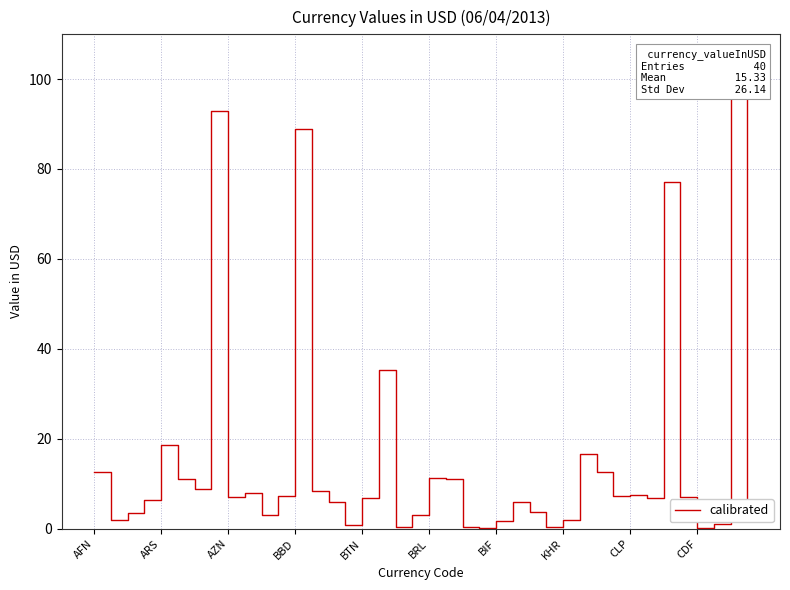

True or false: the data shows 4.9 at AZN.

False